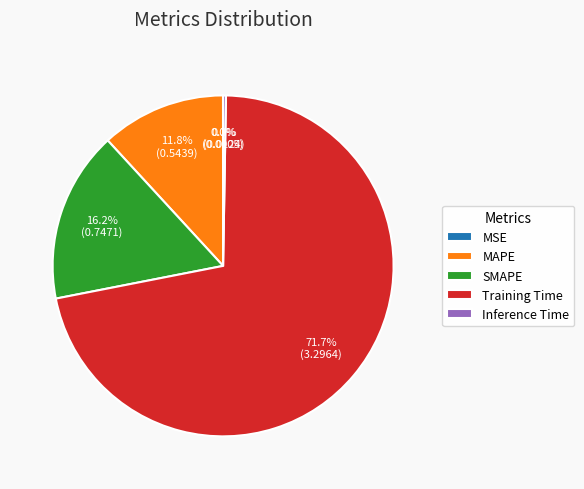

What portion of the pie excludes MAPE?

88.2%